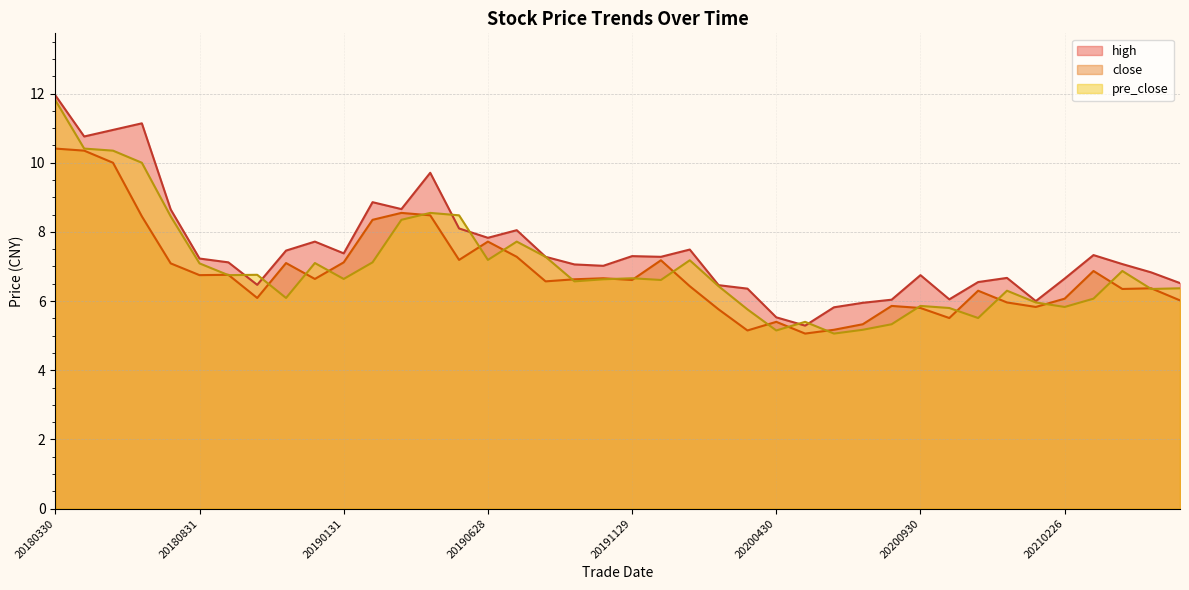

What is the spread (max minus min) of values at 20190430?

1.2